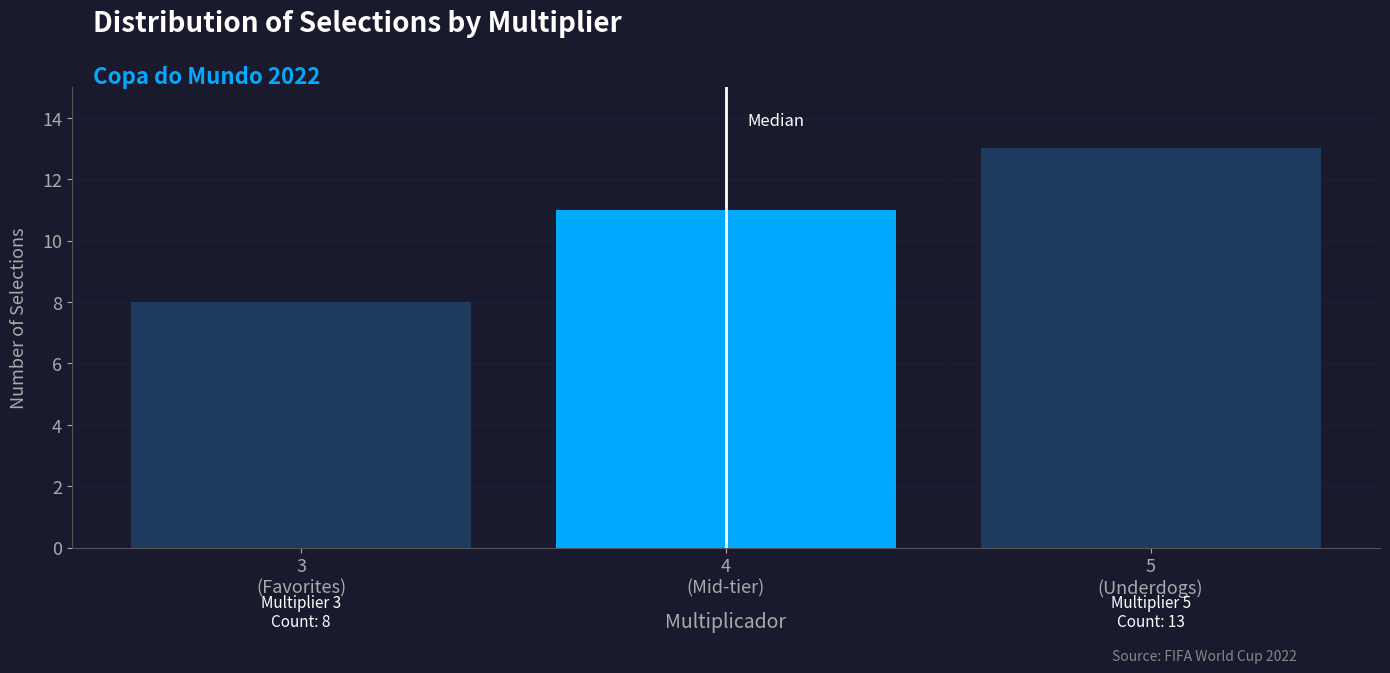

Reading left to right, list all the values displayed in this chart.

8	11	13